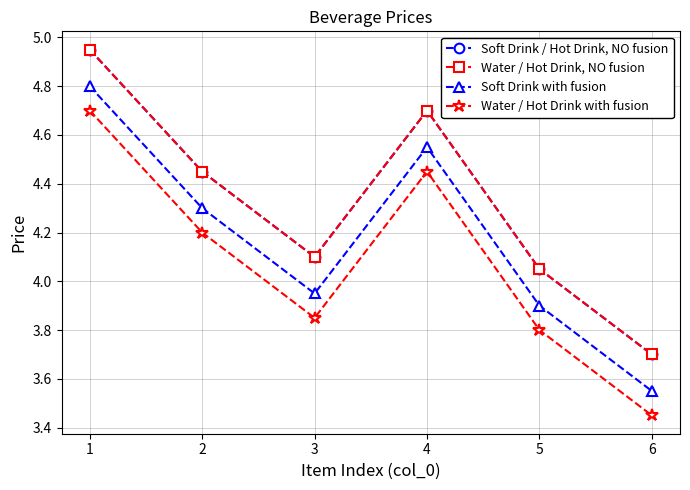

Does the chart have visible grid lines?

Yes